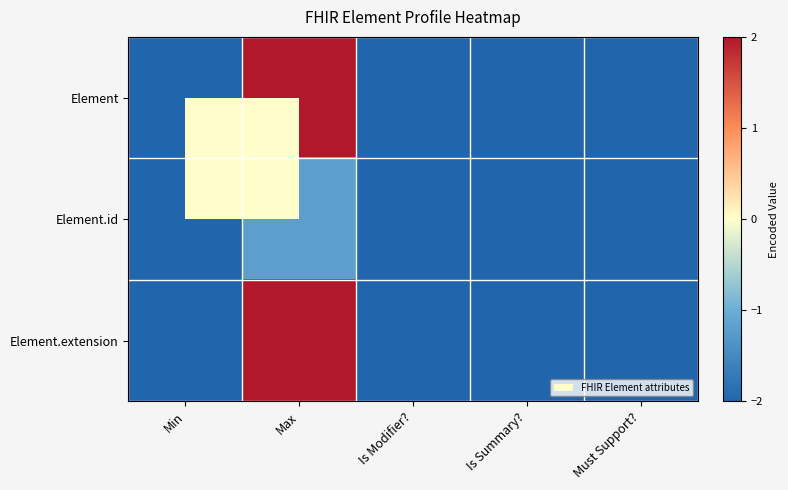

Between Is Modifier? and Must Support?, which is larger?

Is Modifier?